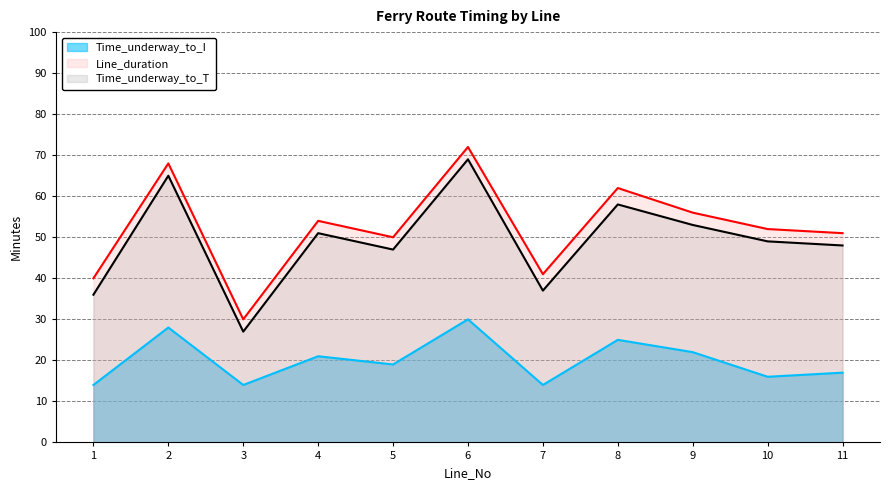

Reading left to right, what are all the values shown in this chart?

Time_underway_to_T: 36	65	27	51	47	69	37	58	53	49	48
Line_duration: 40	68	30	54	50	72	41	62	56	52	51
Time_underway_to_I: 14	28	14	21	19	30	14	25	22	16	17